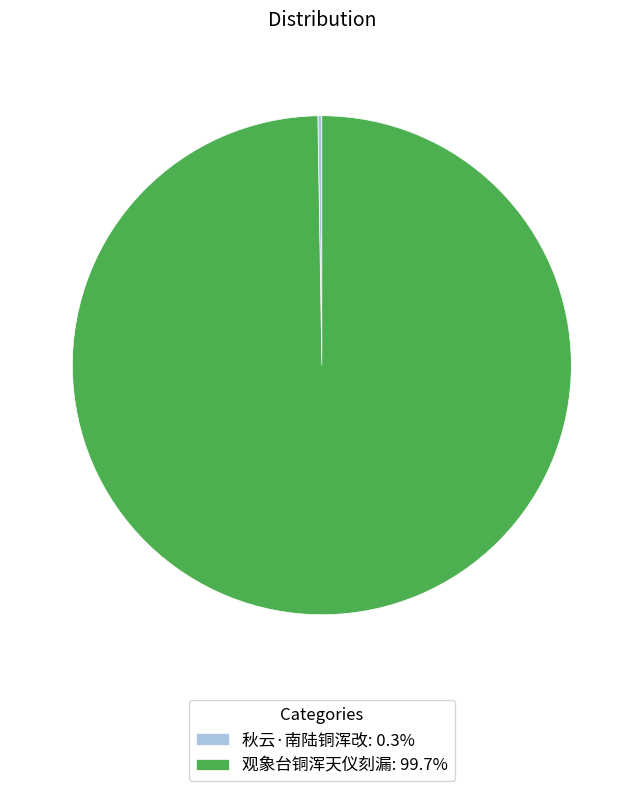

Does any single category account for the majority?

Yes